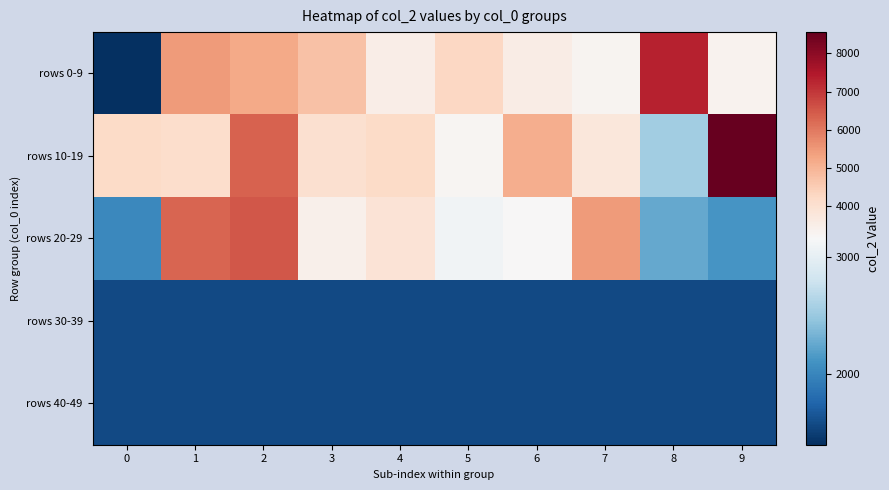

What is the total value across all series at 4?

14769